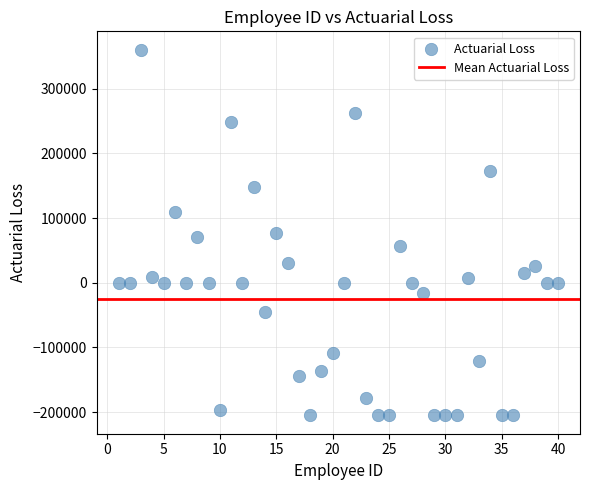

What is the range of Y values (max minus min)?

565261.2